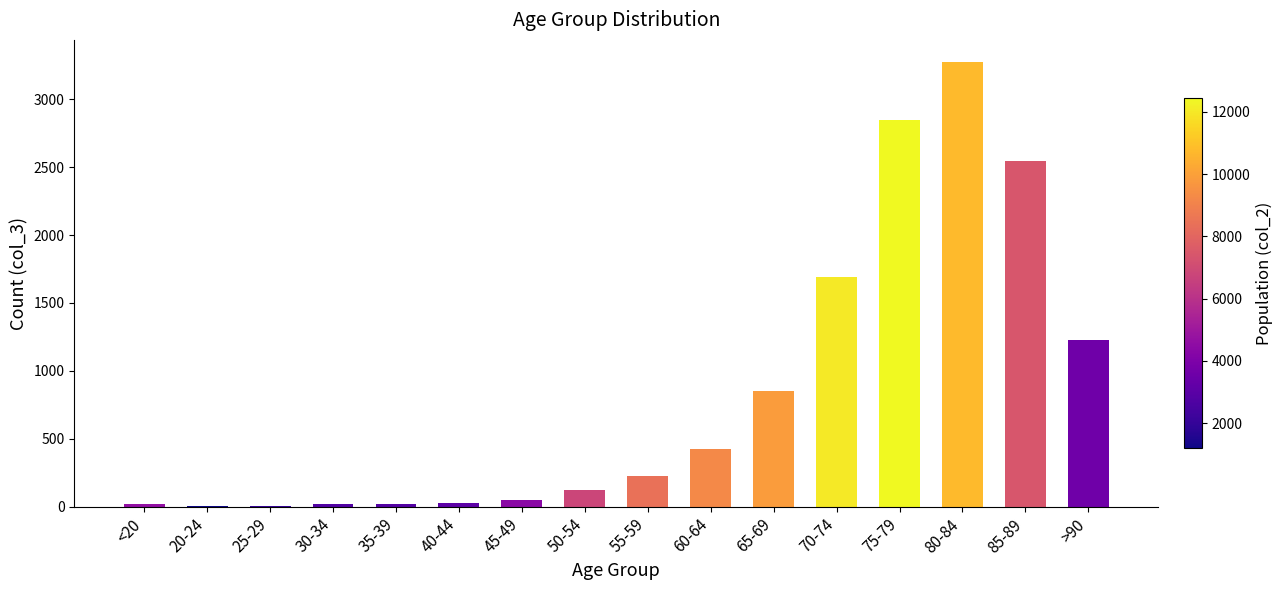

Count the number of categories in the chart.

16